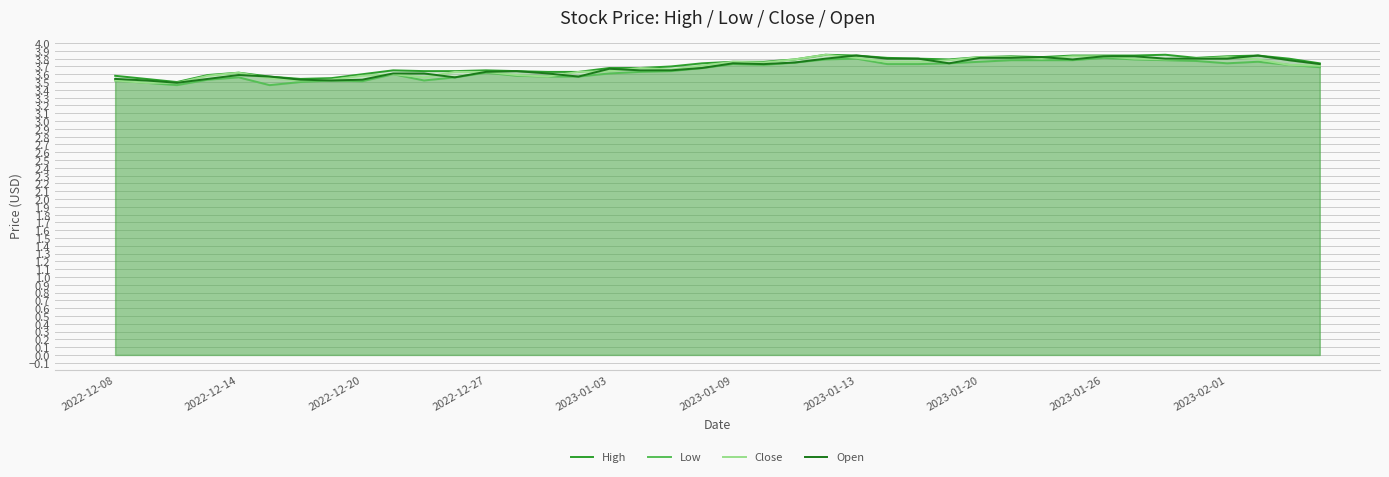

How many lines are shown in the chart?

4